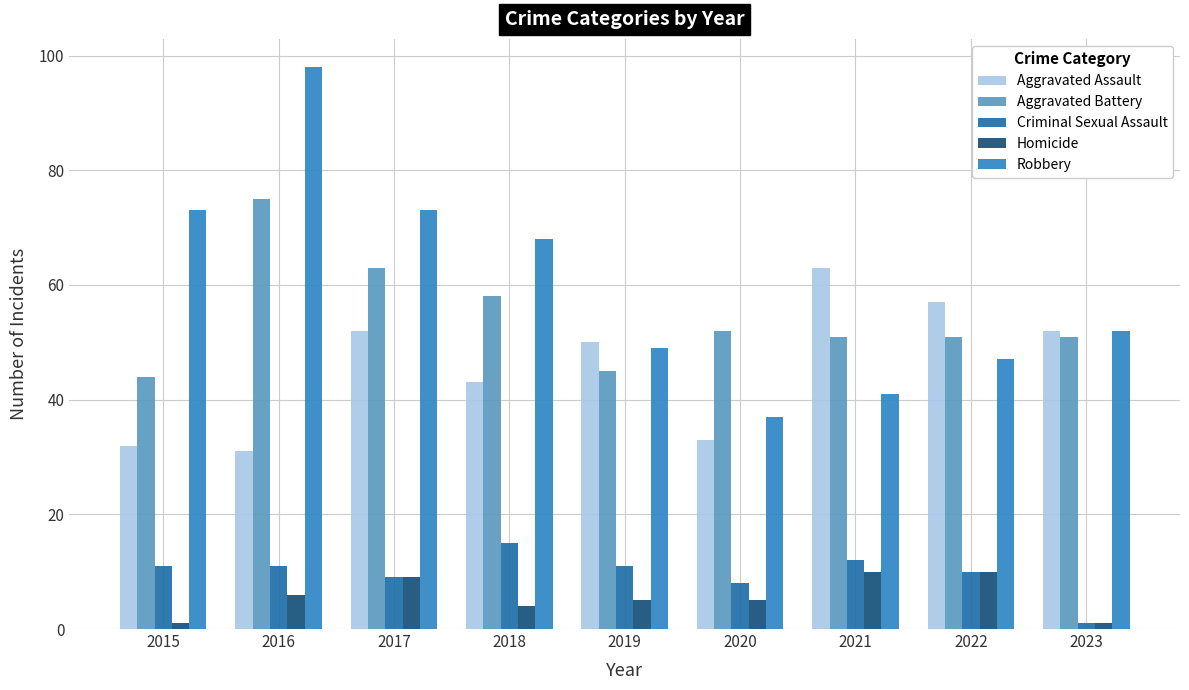

At which label does Homicide first exceed 5?

2016